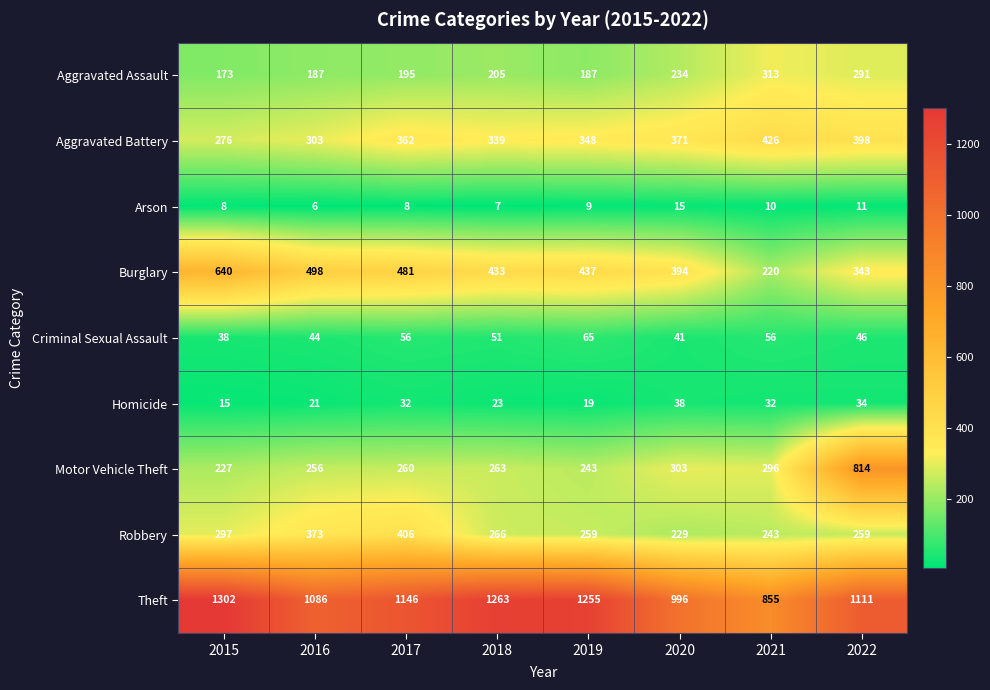

At which label is Arson closest to 10?

2021